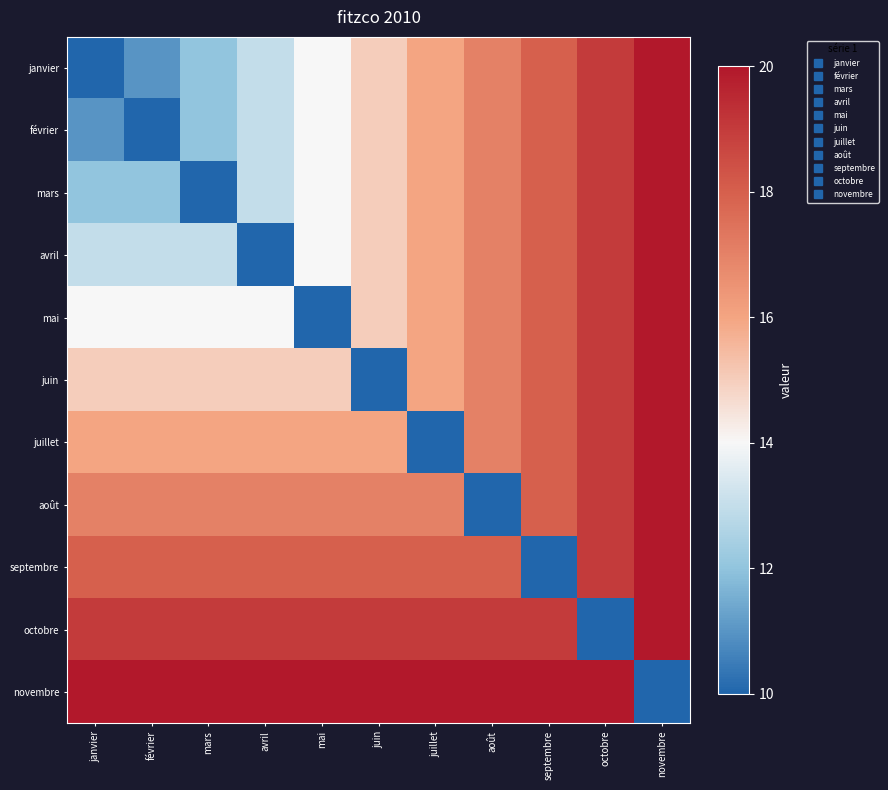

Between janvier and septembre, which series saw the biggest shift?

janvier